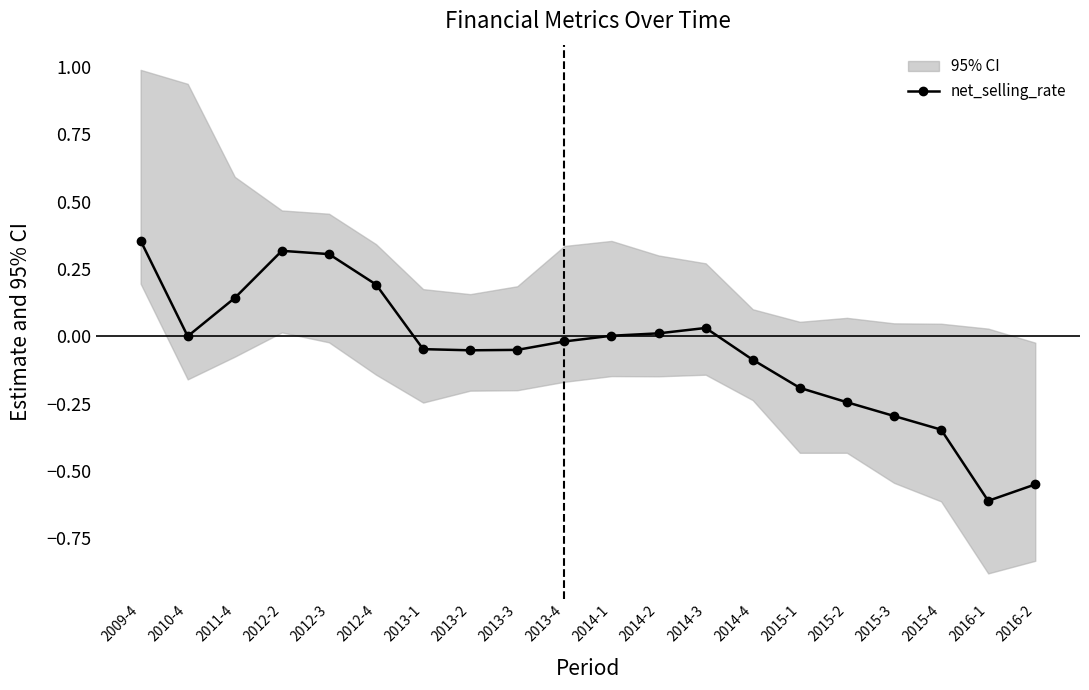

What is the smallest value displayed?

-0.6